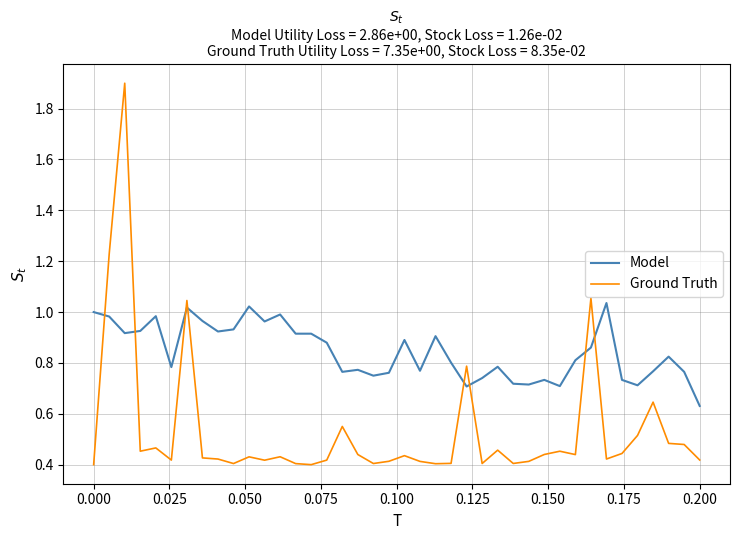

Which series has the largest total across all categories?

Model